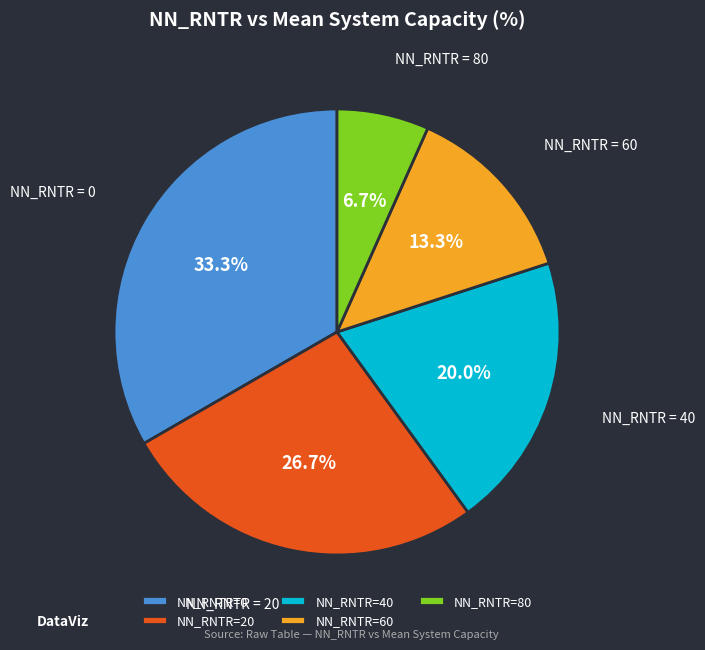

Rank the categories by value from highest to lowest.

NN_RNTR=0, NN_RNTR=20, NN_RNTR=40, NN_RNTR=60, NN_RNTR=80